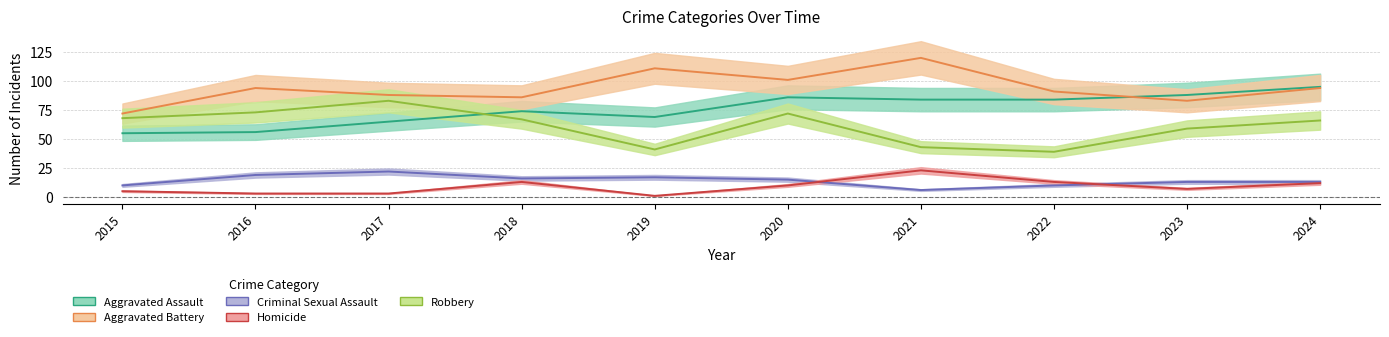

Count the number of data series in this chart.

5